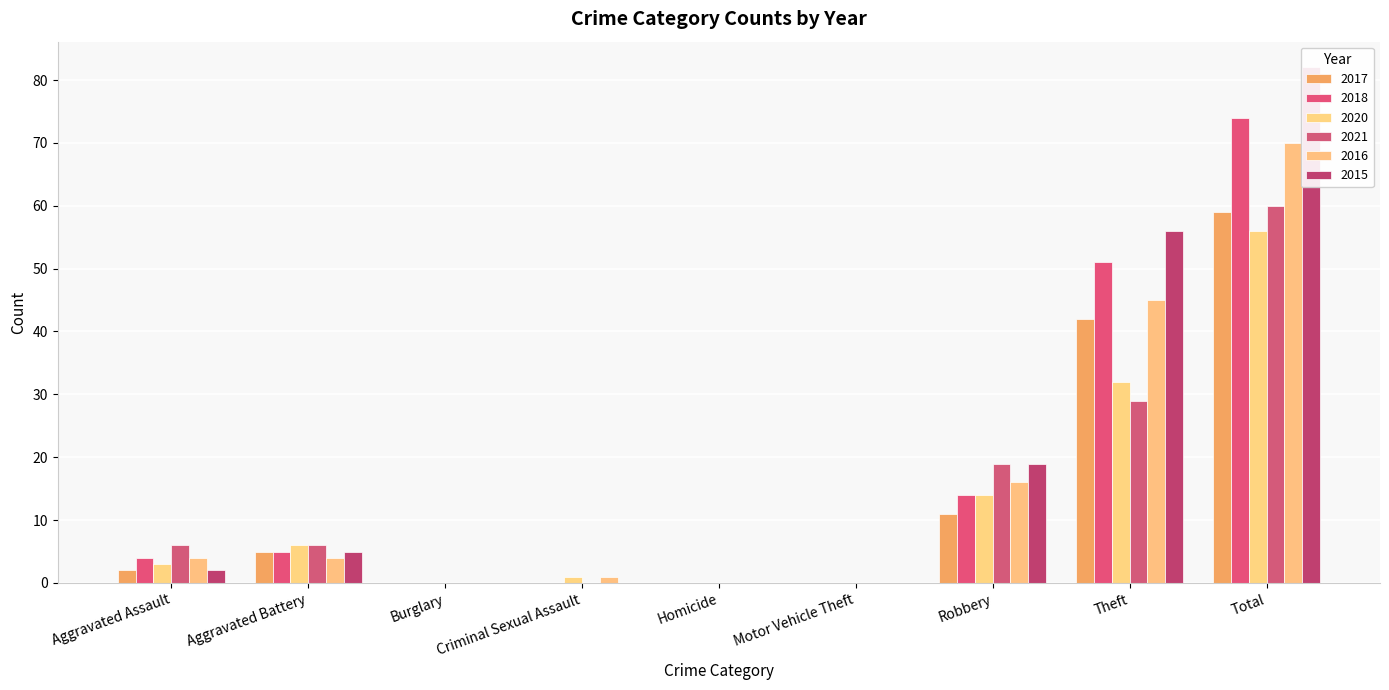

Which series has the widest spread of values?

2015